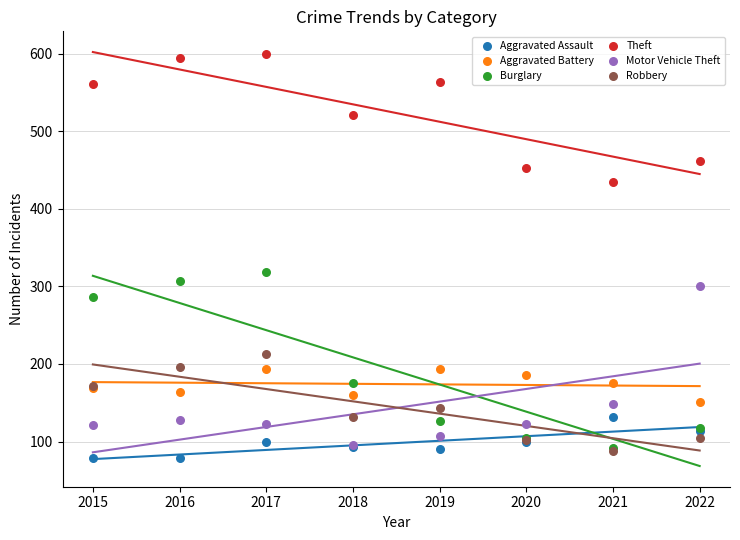

Across all series, what Y value is closest to 339?

318